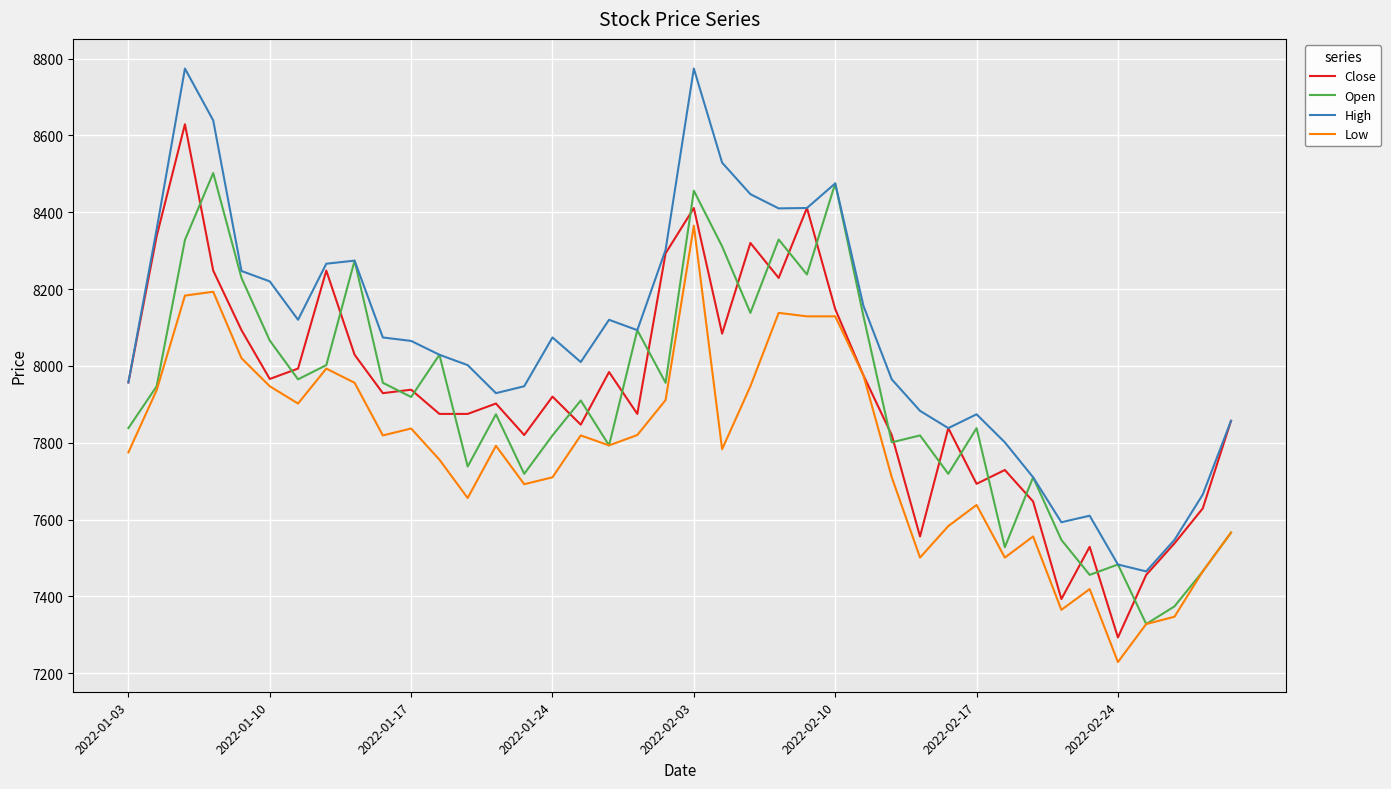

How many lines are shown in the chart?

4